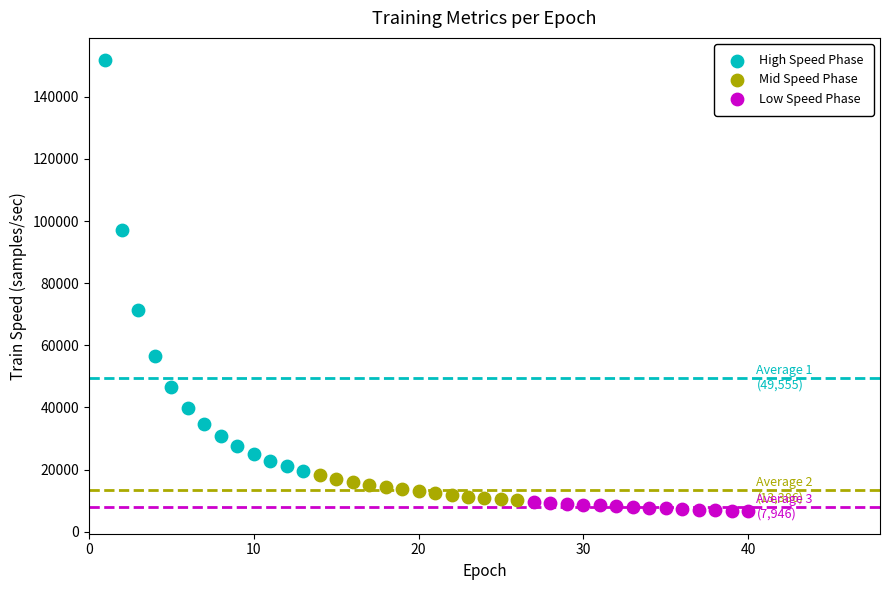

Which series contains the lowest Y value?

Low Speed Phase